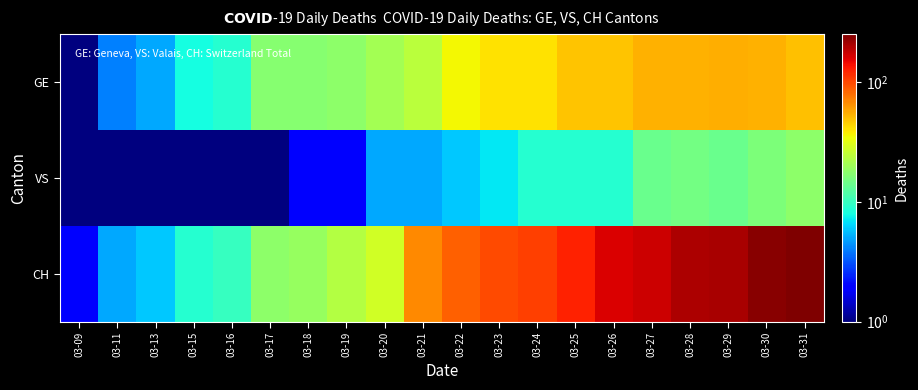

Which series has the largest total across all categories?

CH